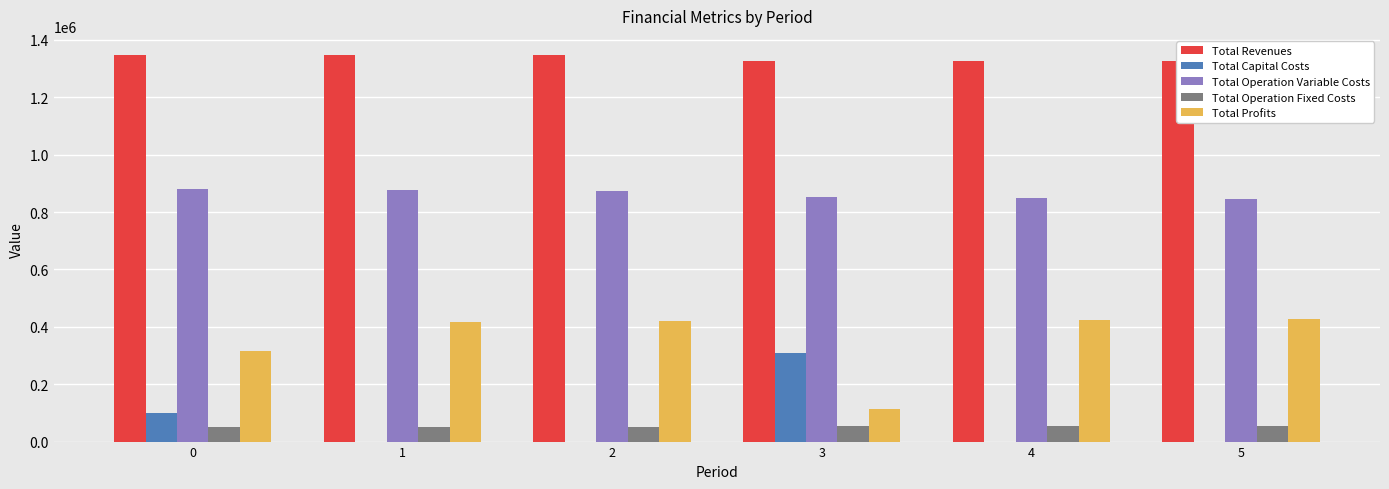

What is the maximum value for Total Profits?

425946.1